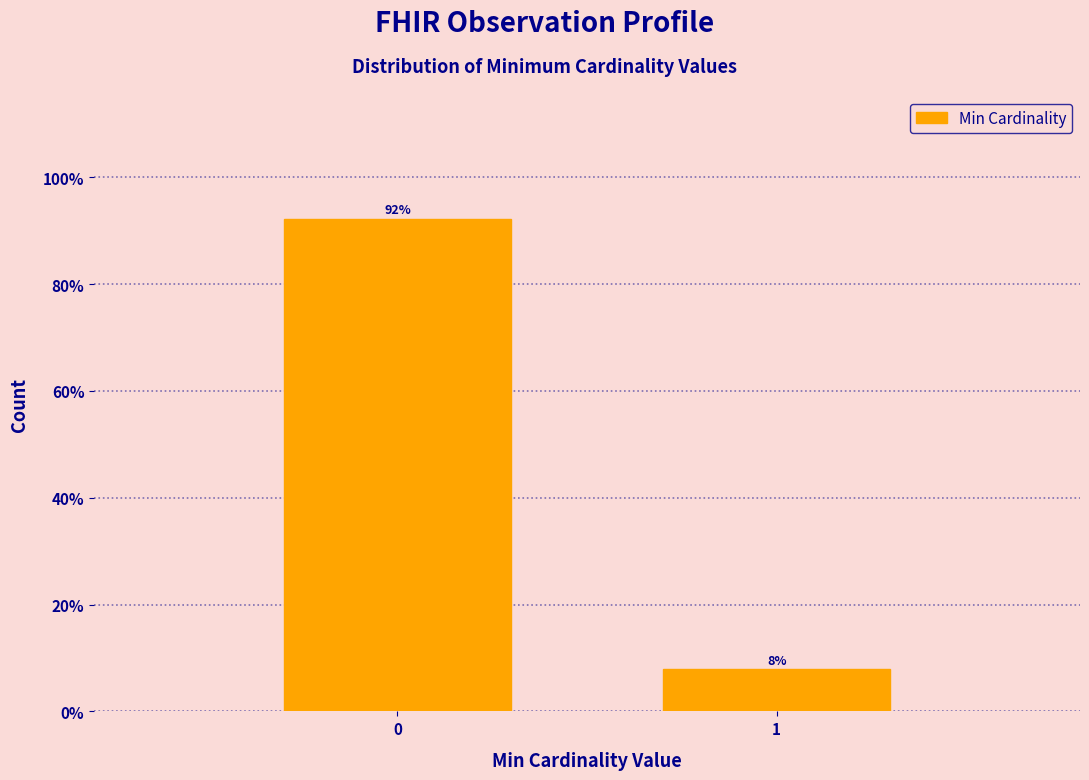

What is the maximum value shown in the chart?

92.2